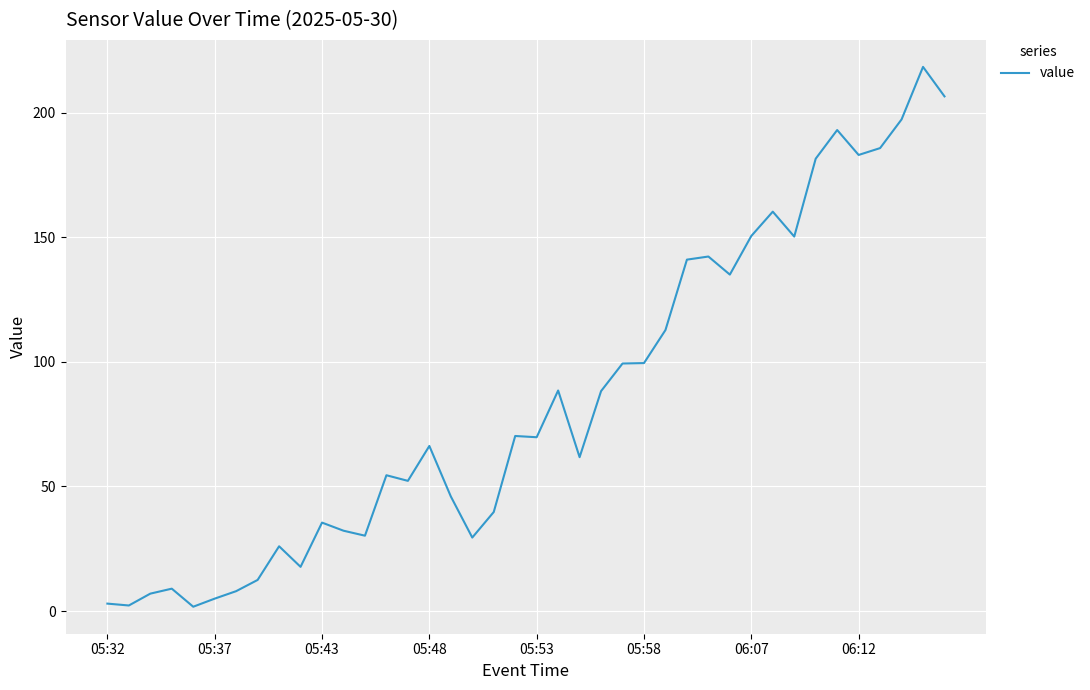

What is the maximum value shown in the chart?

218.3